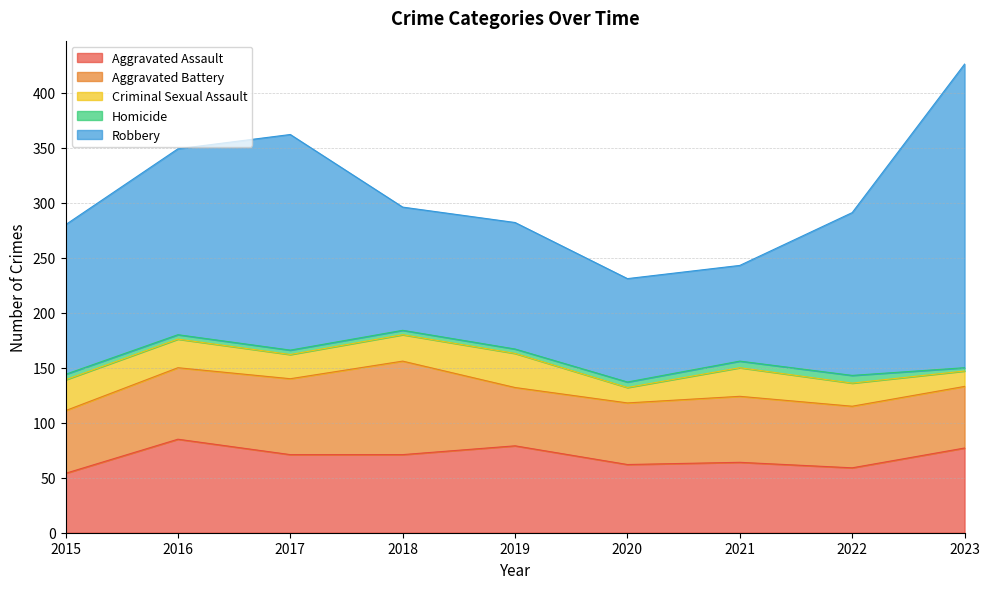

What are all the series names shown in the legend?

Aggravated Assault, Aggravated Battery, Criminal Sexual Assault, Homicide, Robbery